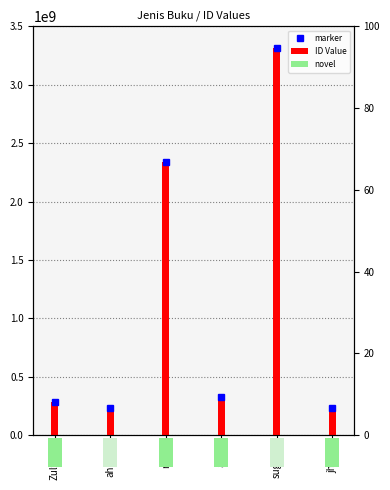

What is the label of the 3rd bar from the left?

moci